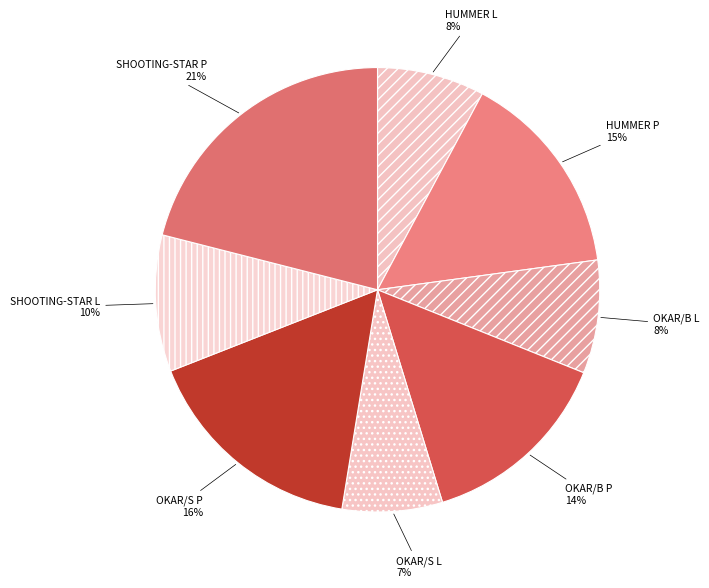

Which slice is the smallest?

OKAR/S L